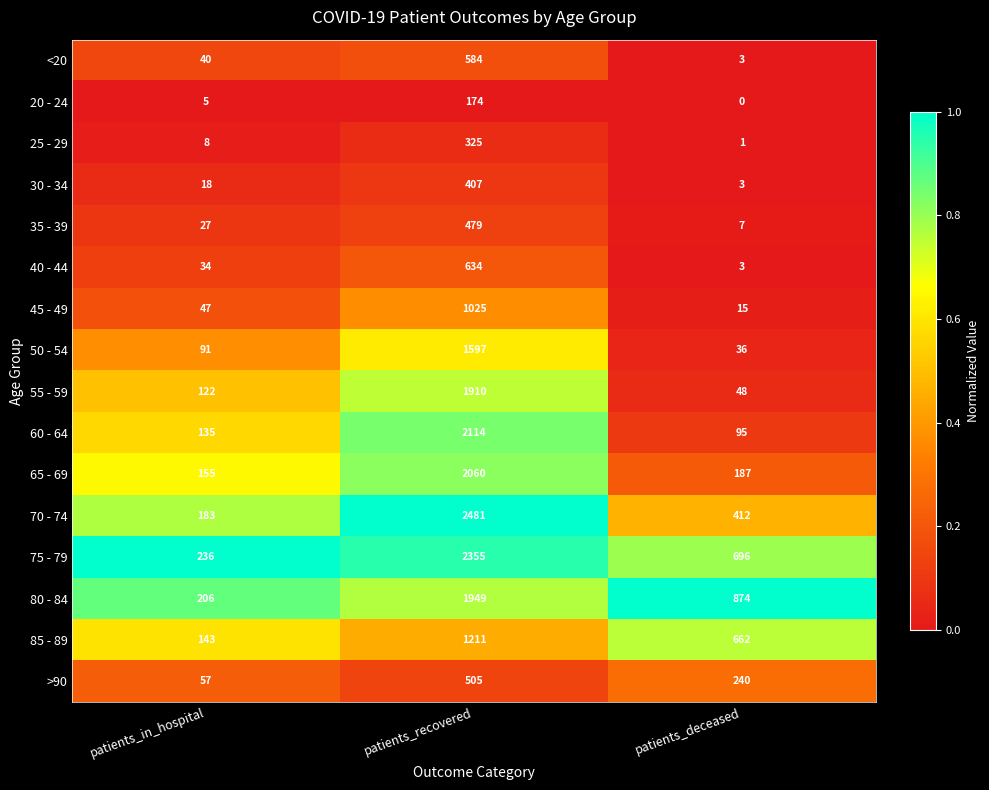

Which series has the largest range (max minus min)?

70 - 74